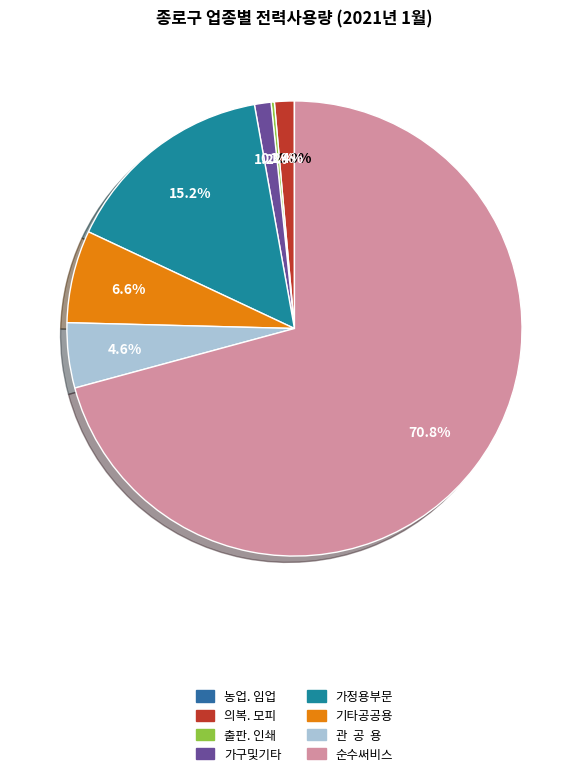

What is the majority slice?

순수써비스